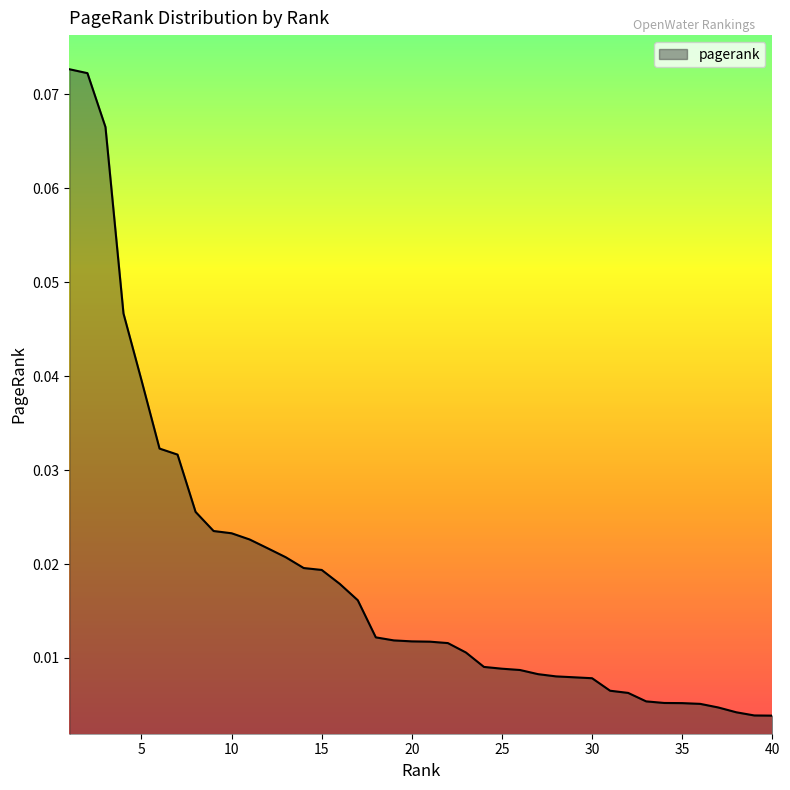

Is this an area chart (filled region under the line)?

Yes